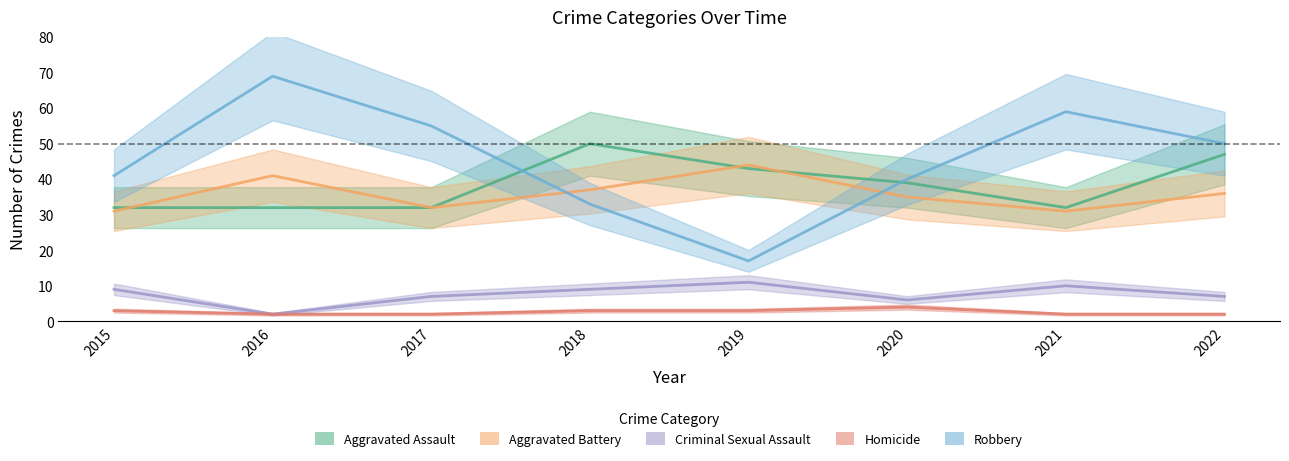

Is it true that Homicide equals 2 at 2016?

True